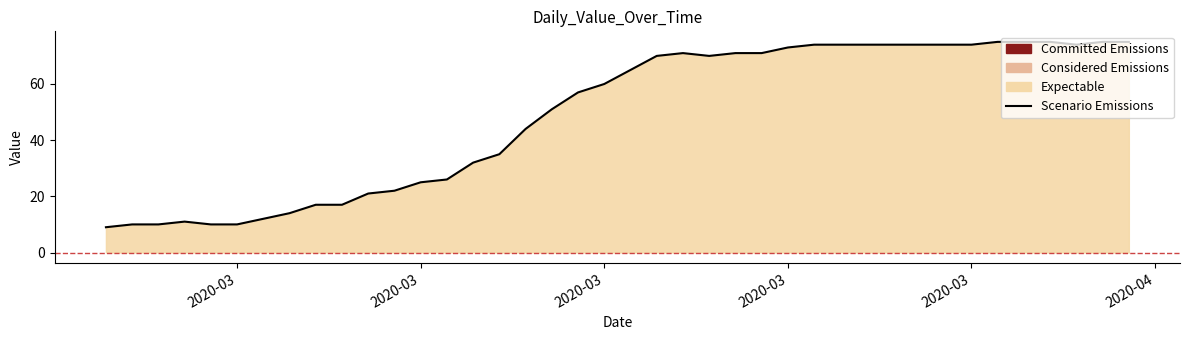

What is the difference between the second highest and second lowest values?

65